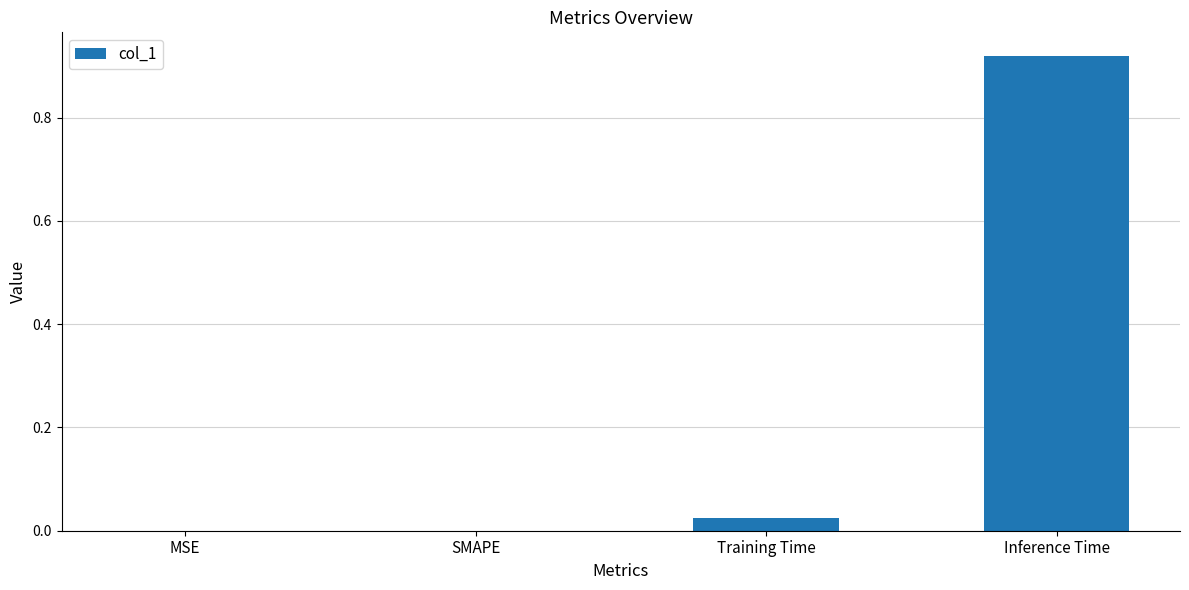

Which label corresponds to the largest value in the chart?

Inference Time